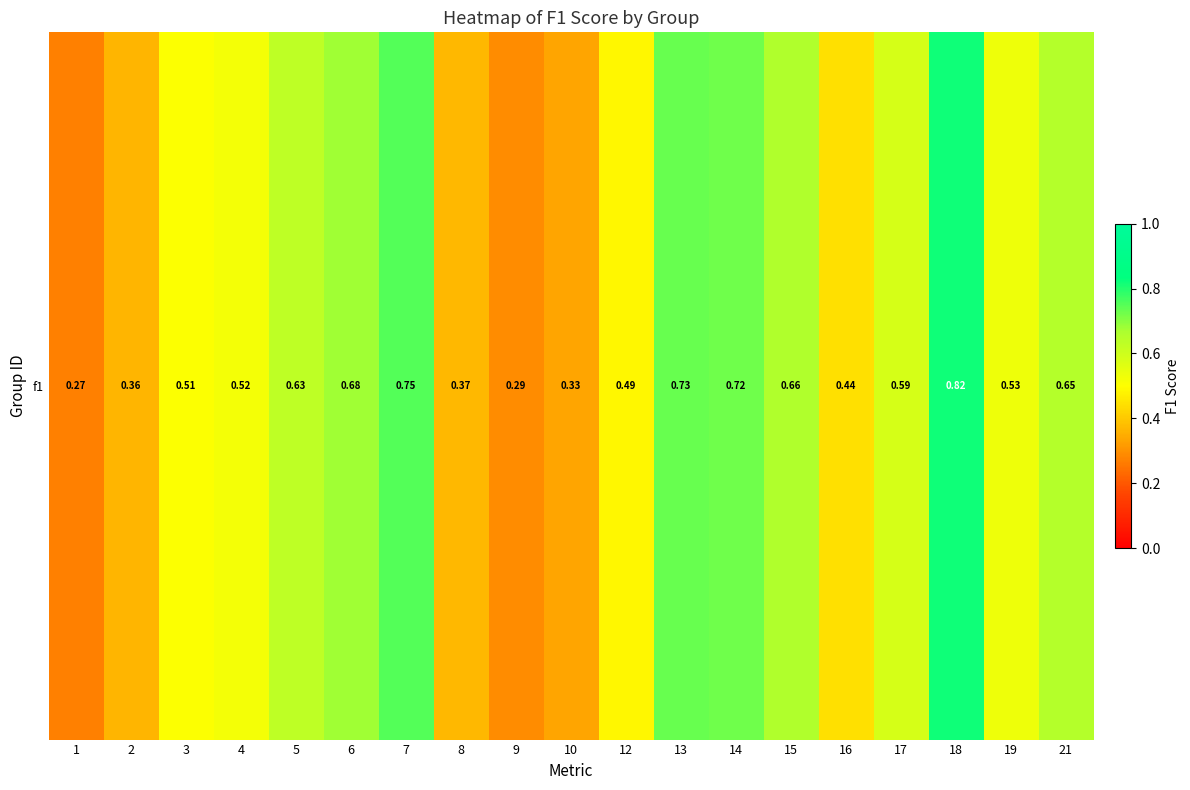

What is the smallest value displayed?

0.3